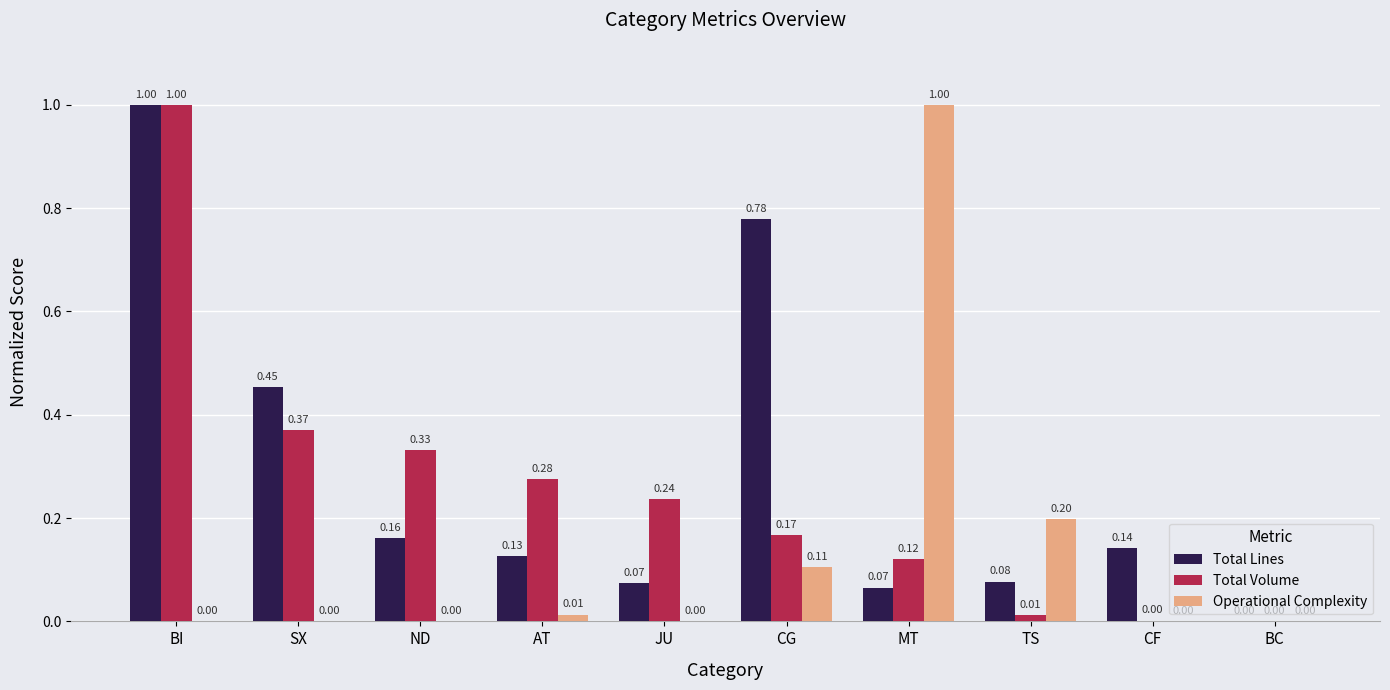

Which series changed the most between ND and AT?

Total Volume